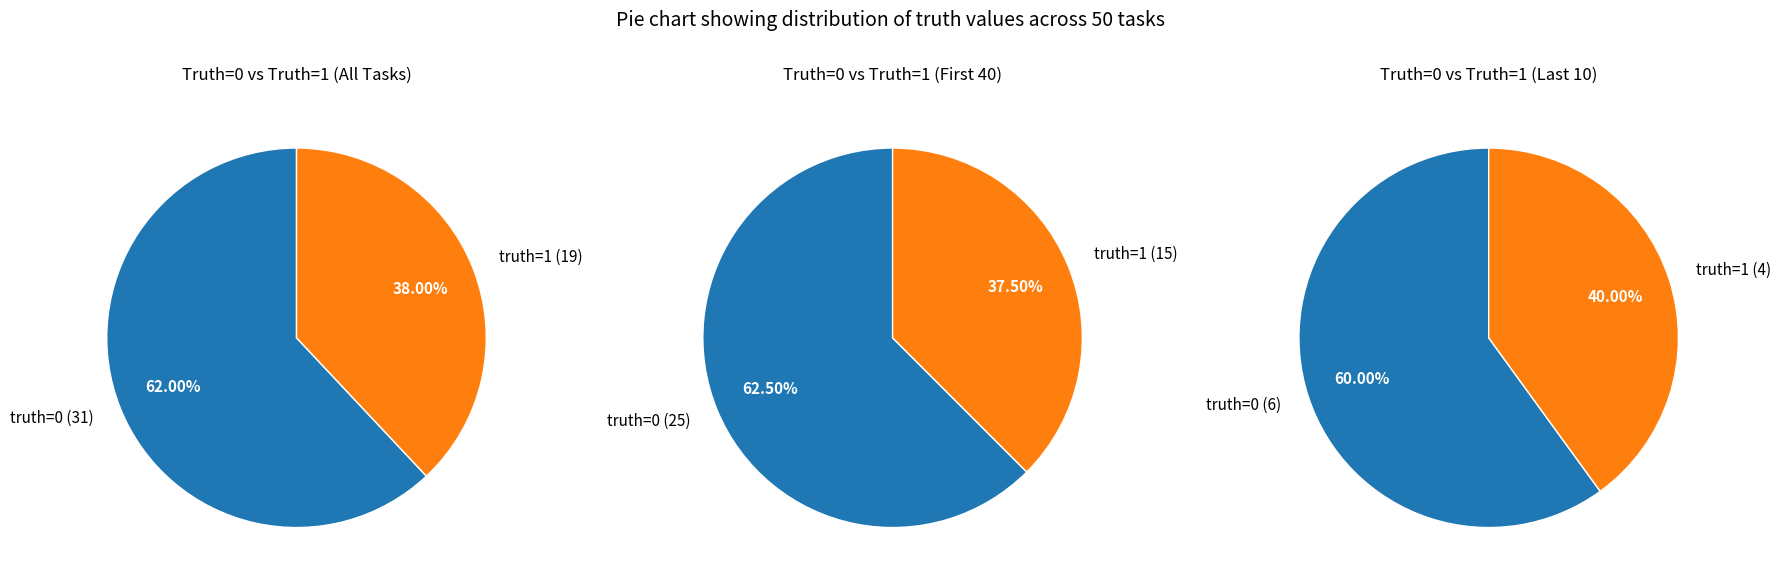

Is there any slice that represents more than half of the pie?

Yes